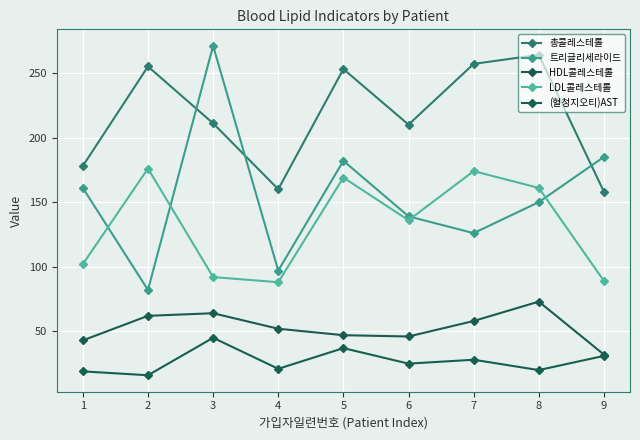

Which category has the lowest value across all series?

2